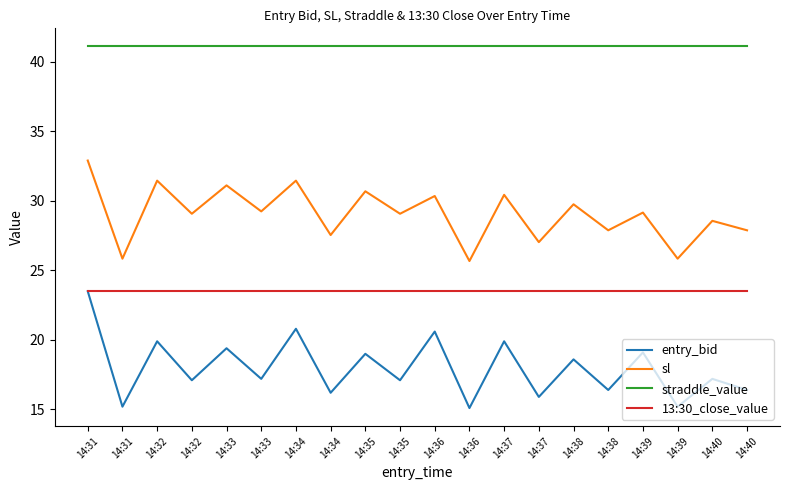

What is the value of the 13:30_close_value point at the 14th from the left?

23.5